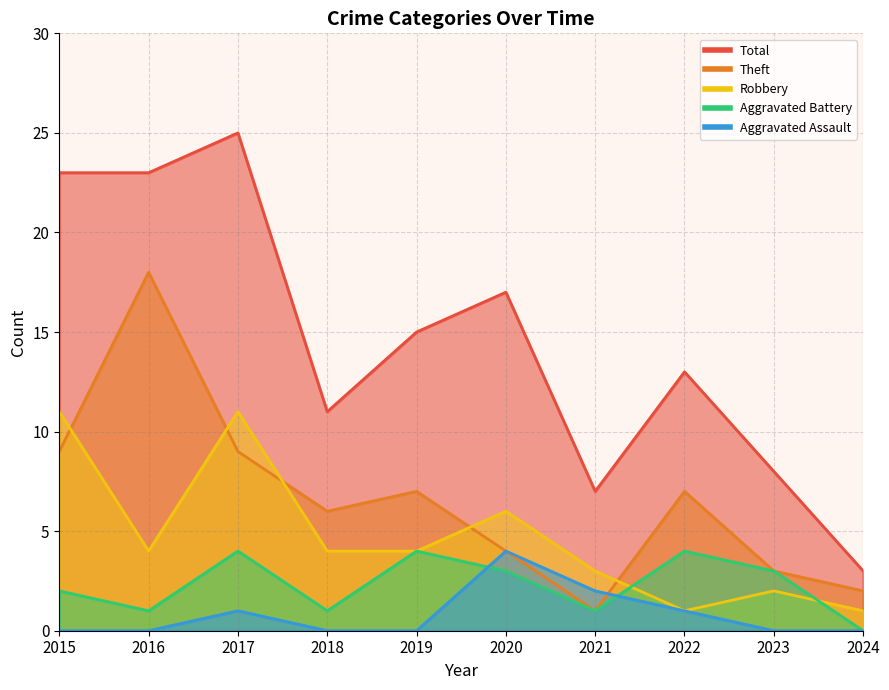

True or false: Theft has more than 0 points higher than both neighbors.

True